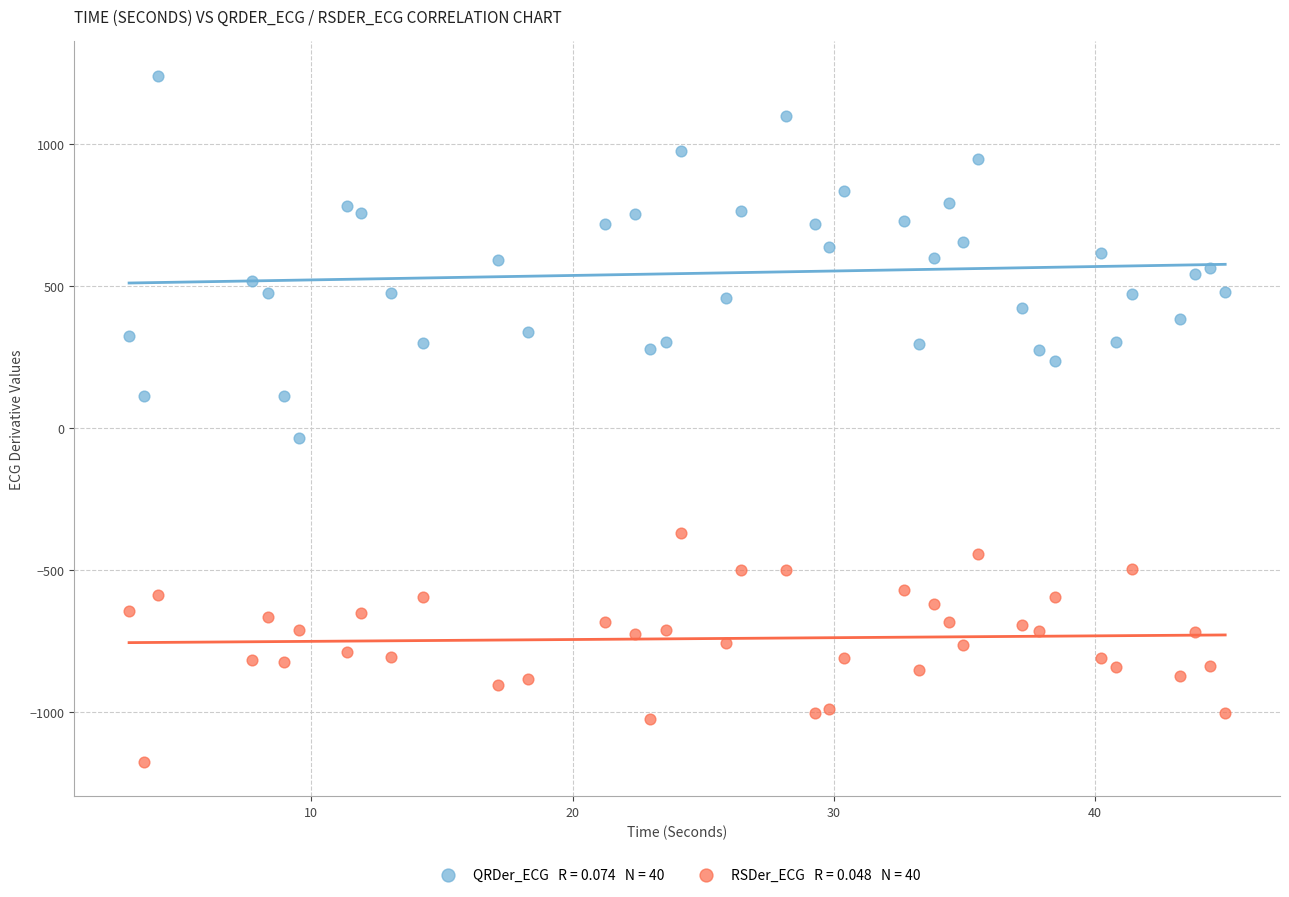

Across all data points, what is the range of Y values (max minus min)?

2413.2